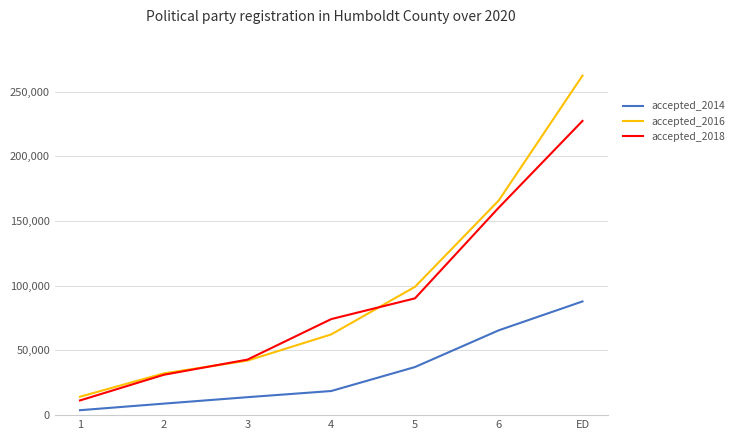

At which category does the chart reach its peak across all series?

ED